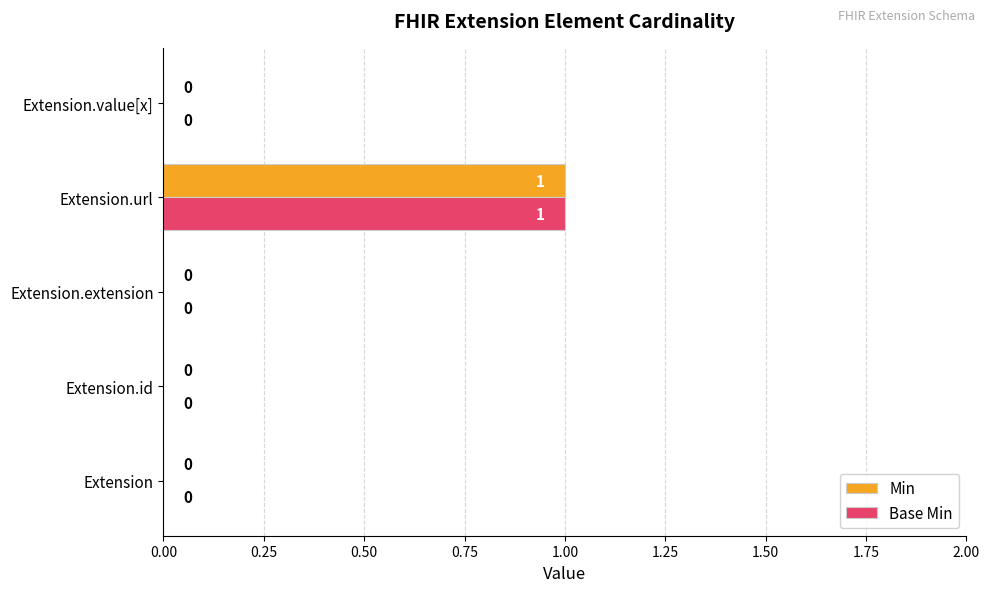

At which label does Base Min reach its peak?

Extension.url